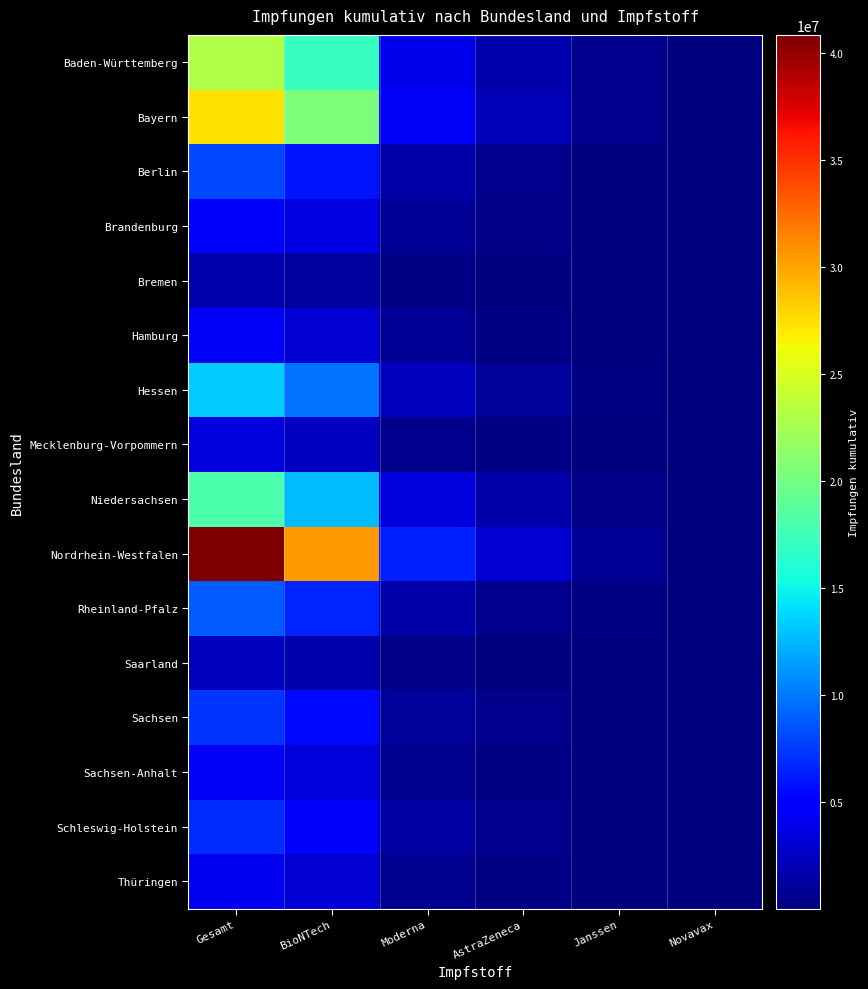

Which series has the largest total across all categories?

Nordrhein-Westfalen